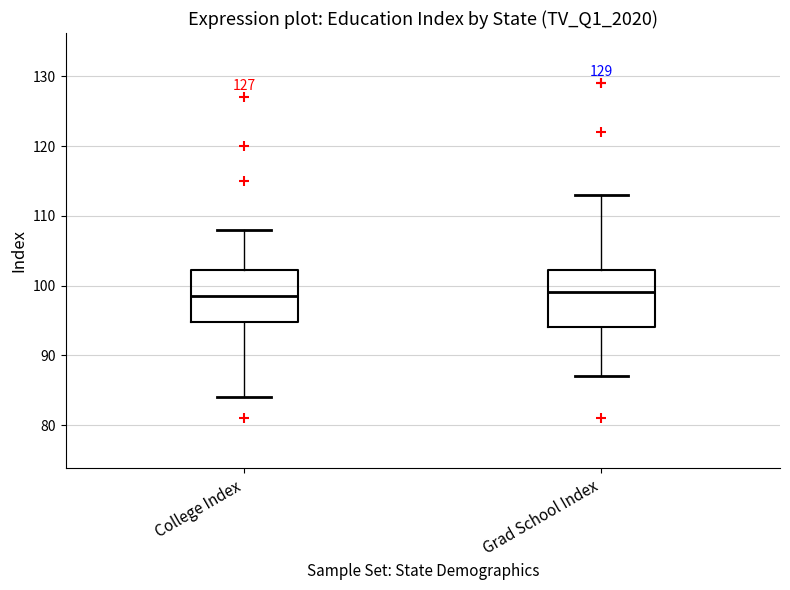

Reading left to right, read every box against the y-axis: the position of its median line, the range the box covers, and the ends of its whiskers. The values are not printed on the chart, so give them approximately, as read against the axis.

College Index: median 99, box 95 to 102, whiskers 84 to 108
Grad School Index: median 99, box 94 to 102, whiskers 87 to 113